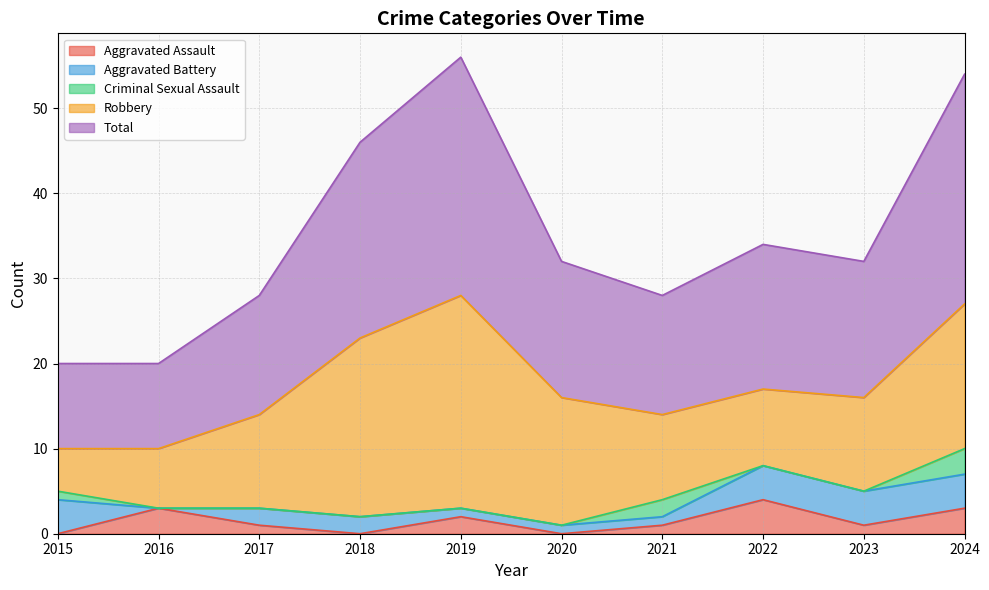

Count the Criminal Sexual Assault values in the range 0 to 1.

8